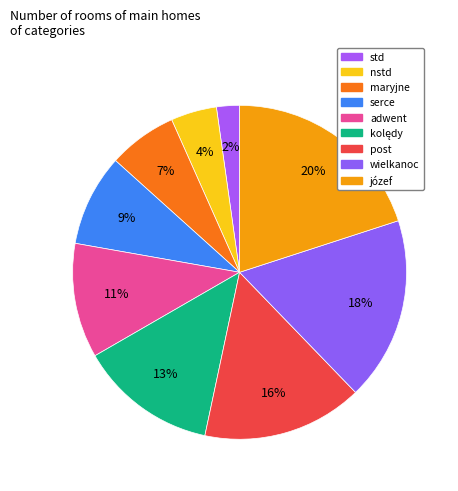

How many slices are in this pie chart?

9